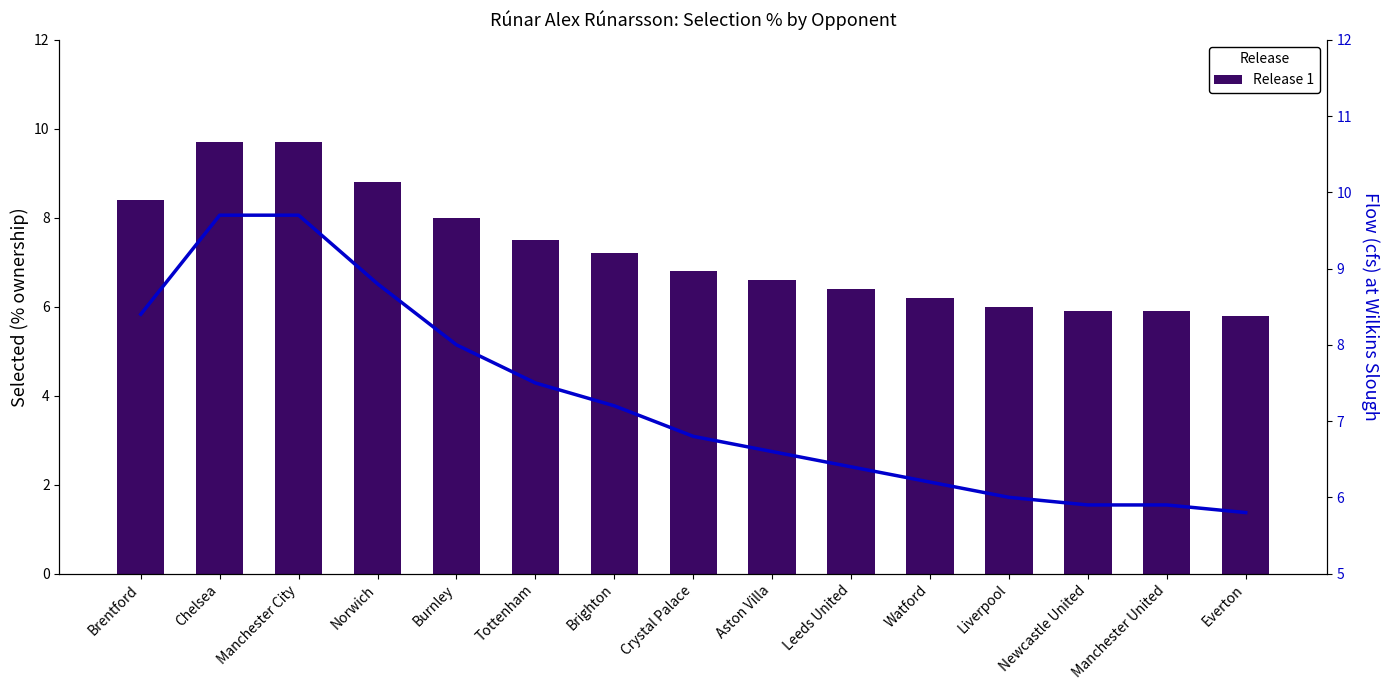

Is it true that the value at Burnley is 4.2?

False